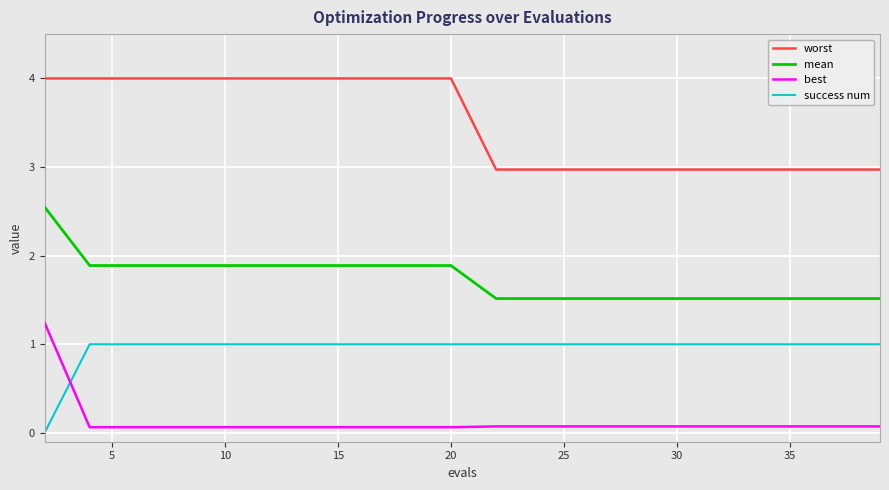

Which series has the widest spread of values?

best